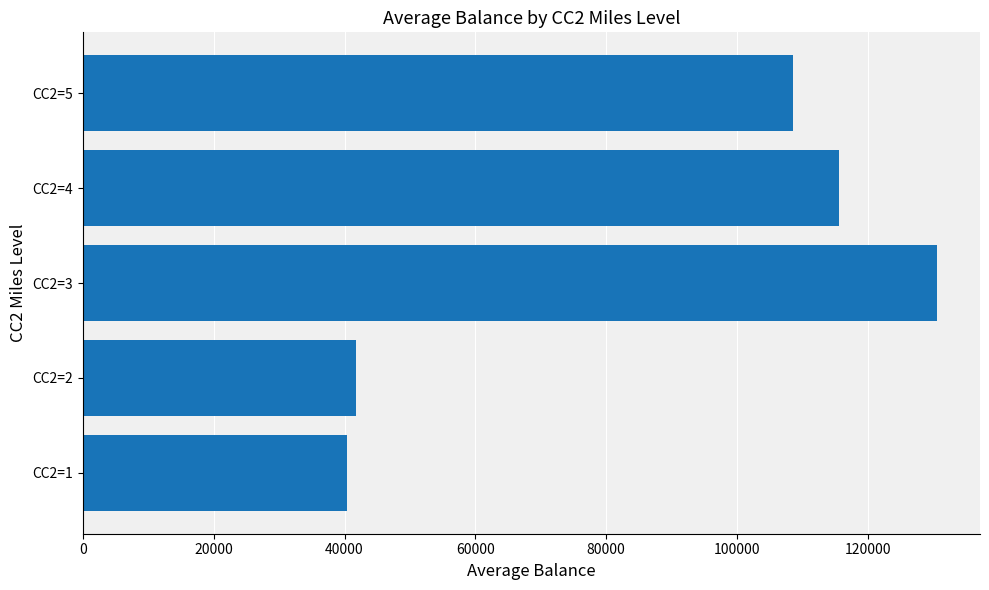

List the labels in order of value, smallest first.

CC2=1, CC2=2, CC2=5, CC2=4, CC2=3